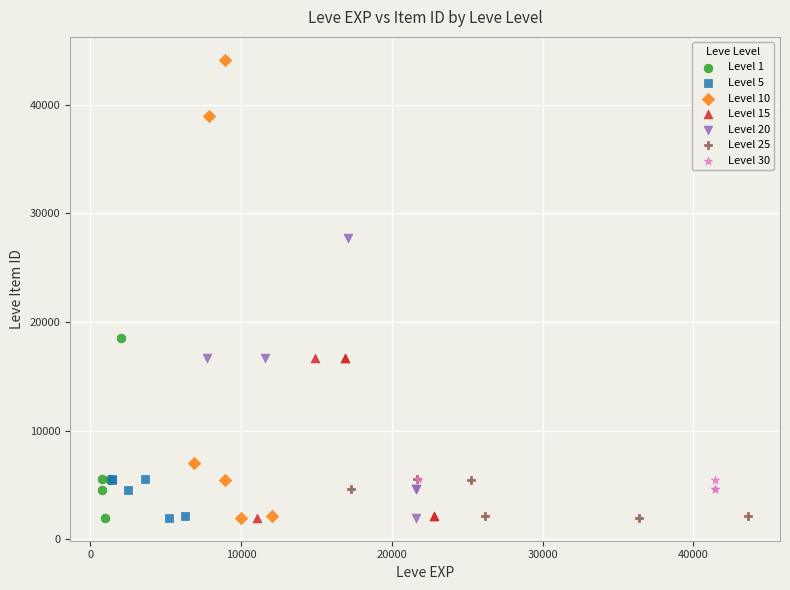

Which series has the widest spread of Y values?

Level 10